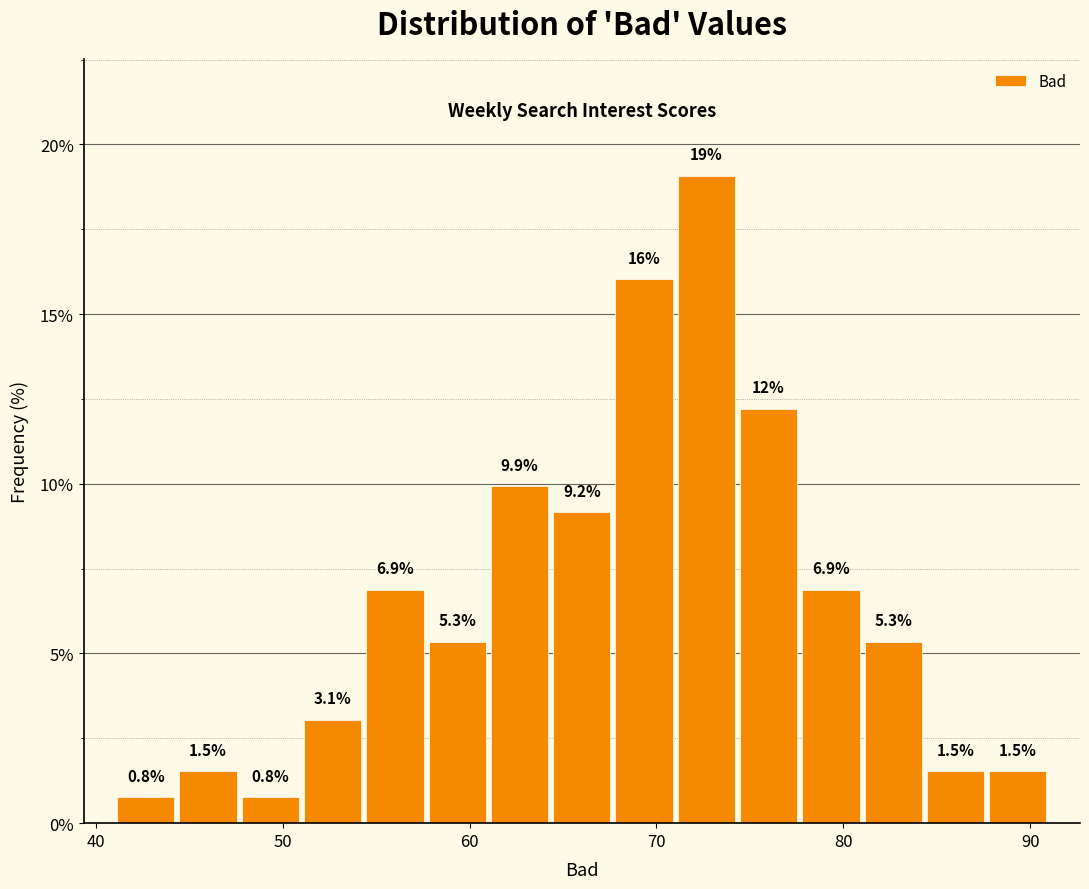

Around what value on the x-axis is the tallest bar? Give the approximate position of its centre, as read against the axis.

73